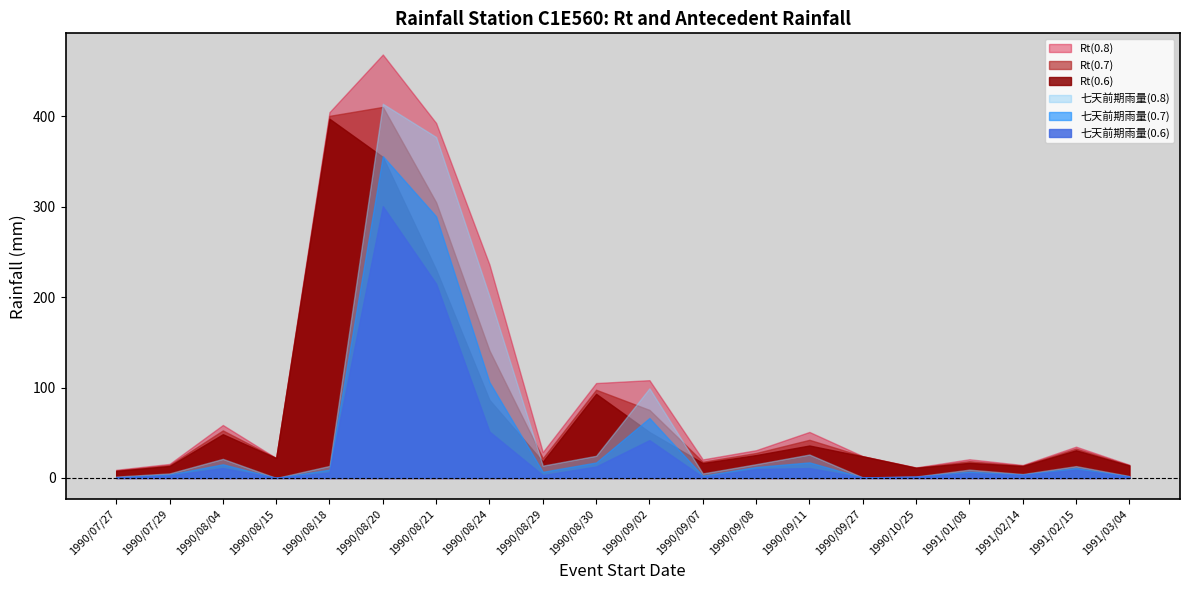

How many intersections are there between Rt(0.7) and 七天前期雨量(0.8)?

4